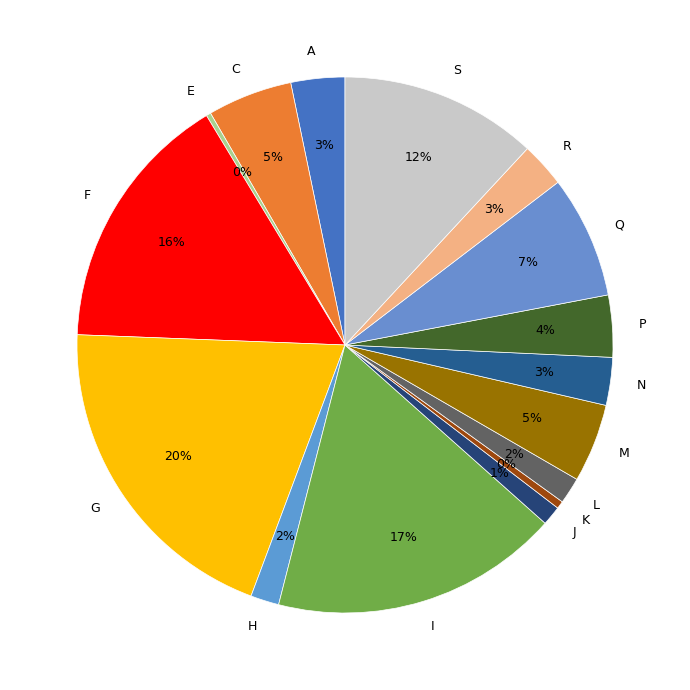

Which slice is the largest?

G